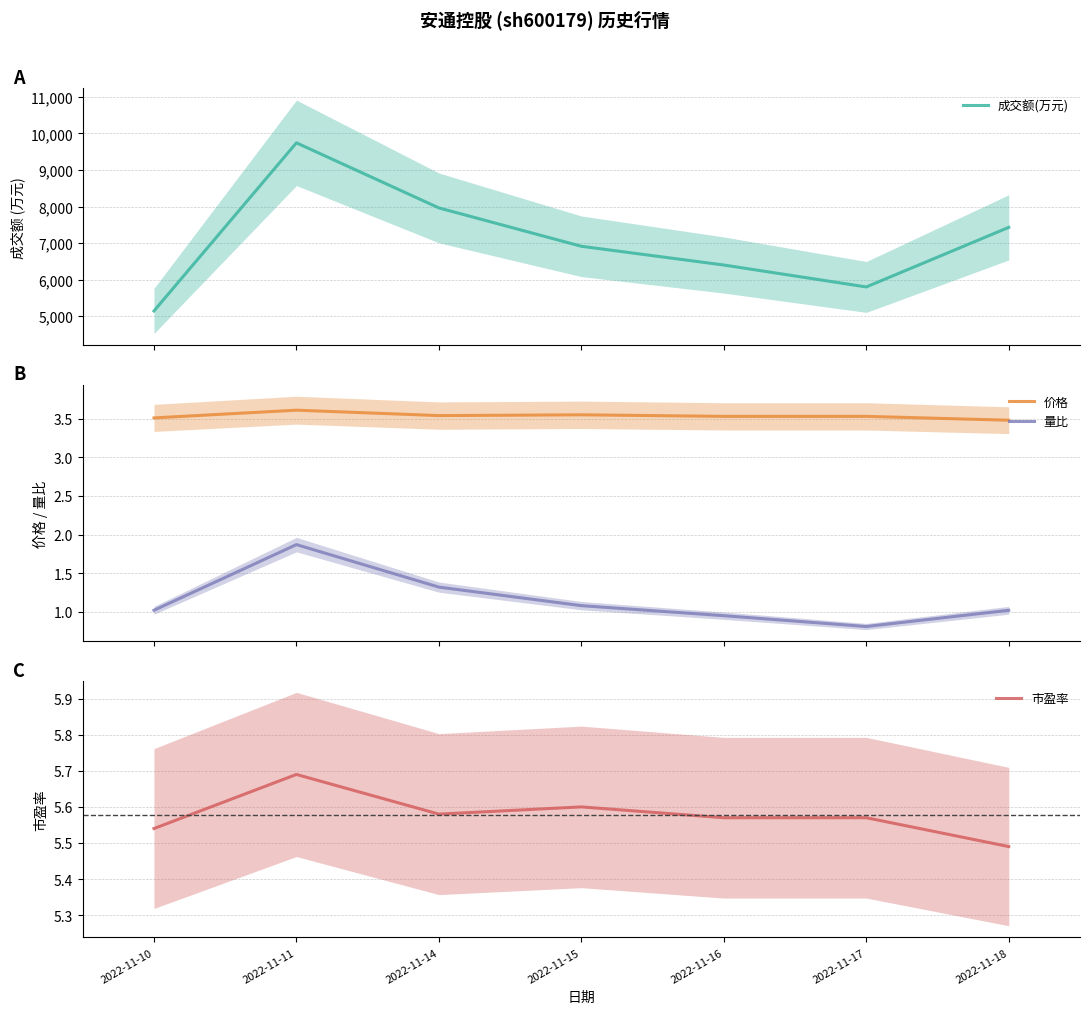

List the series in order of their peak value, highest first.

成交额(万元), 市盈率, 价格, 量比